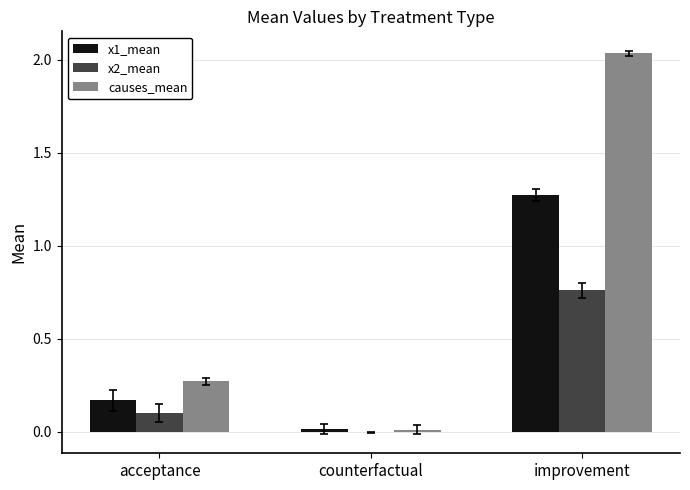

What is the average value of the x1_mean series?

0.5